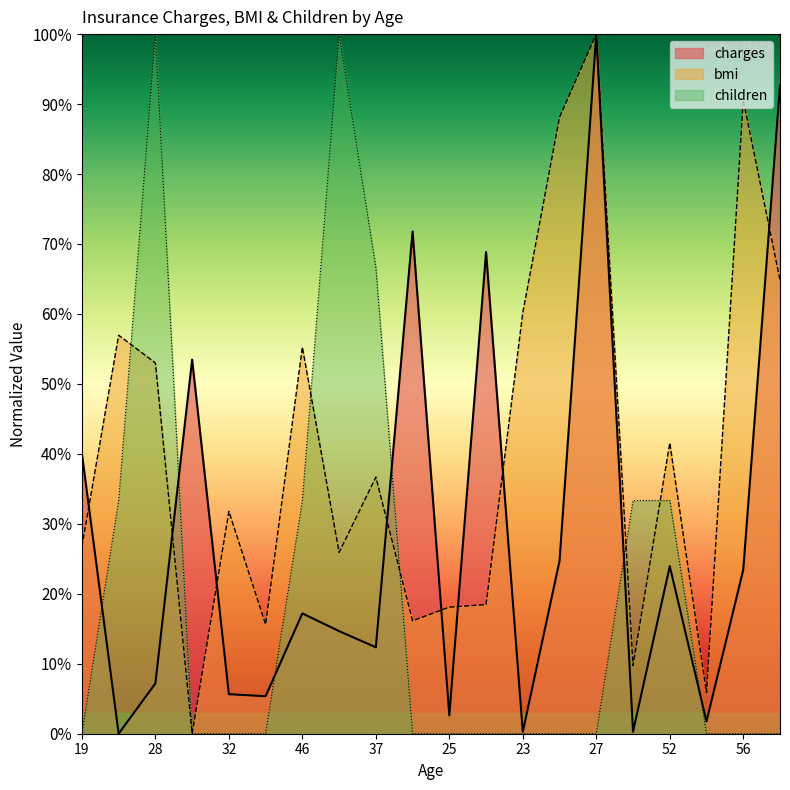

Is it true that children equals 0.0 at 25?

True